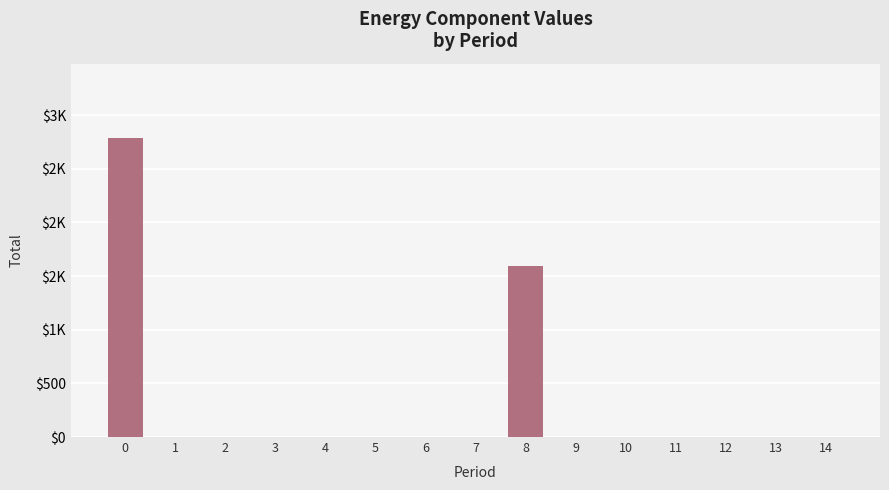

Reading left to right, extract all data points from this chart.

2783	0	0	0	0	0	0	0	1594	0	0	0	0	0	0